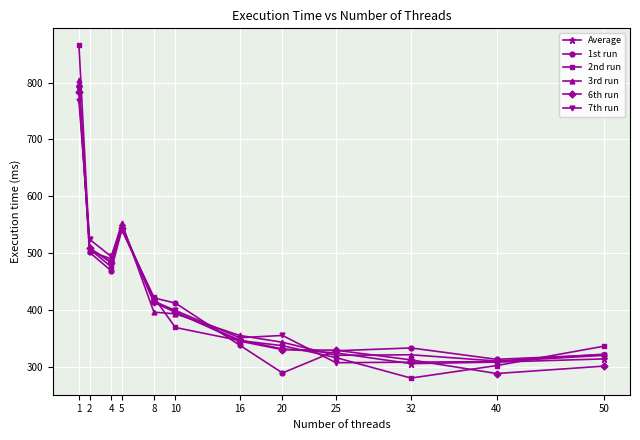

What is the value of the 1st run point at the 11th from the left?

313.0